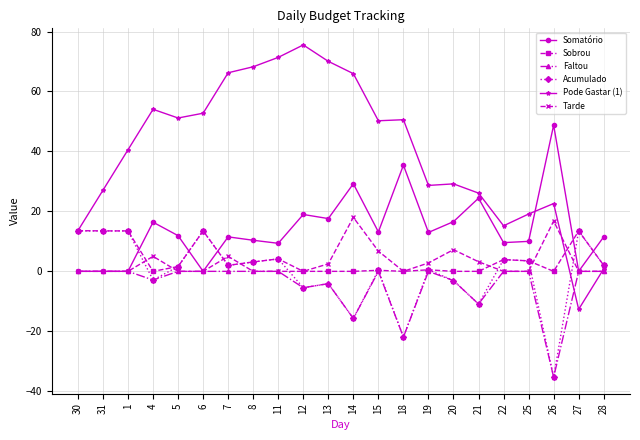

Which category has the lowest value across all series?

26